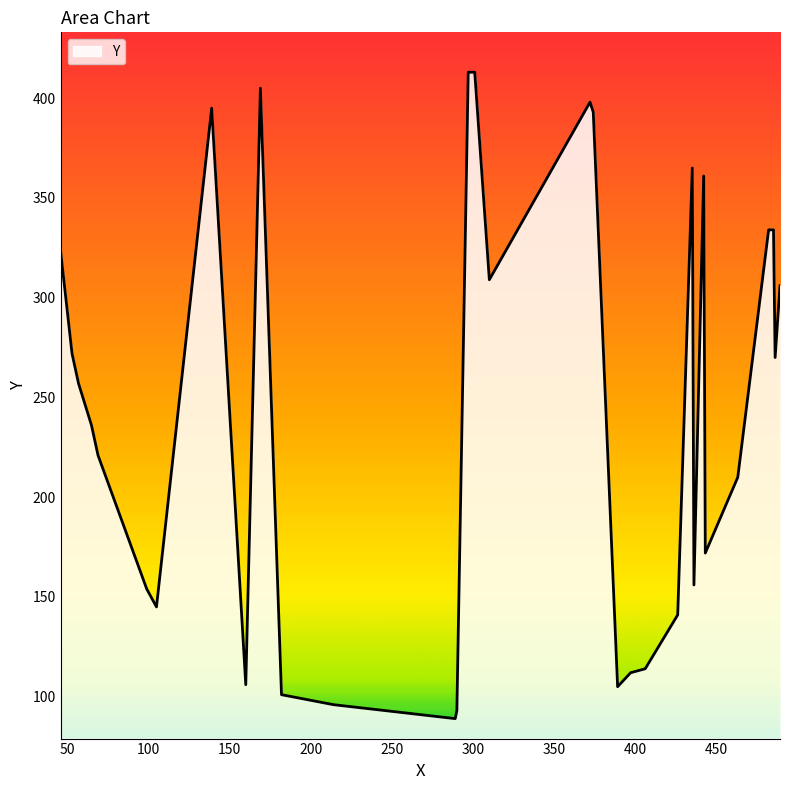

What is the smallest value displayed?

89